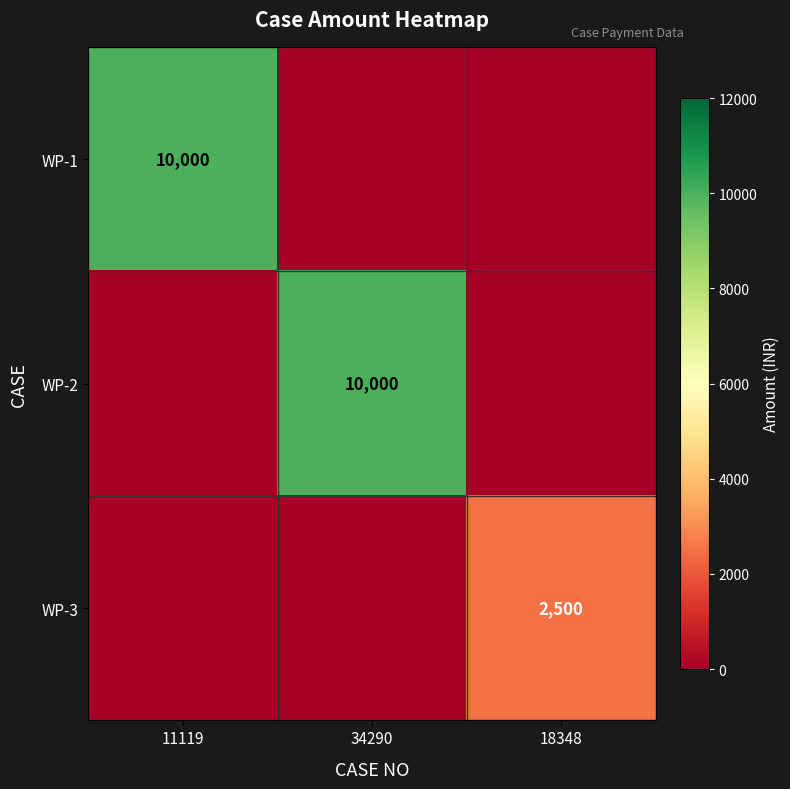

The WP-1 series shows 10000 at 11119. True or false?

True